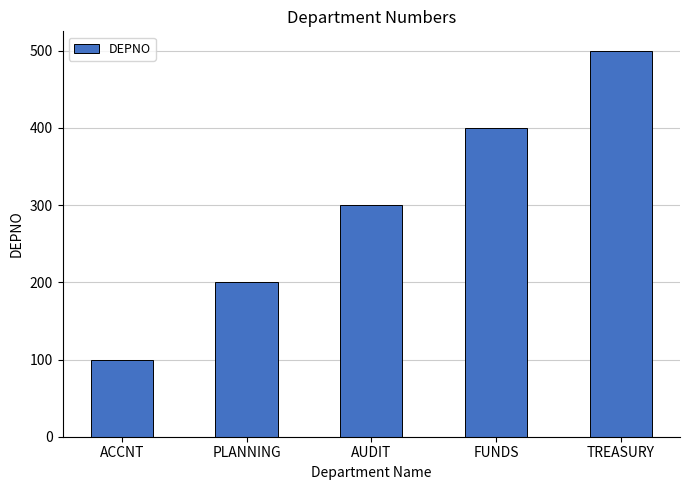

Count the number of categories in the chart.

5